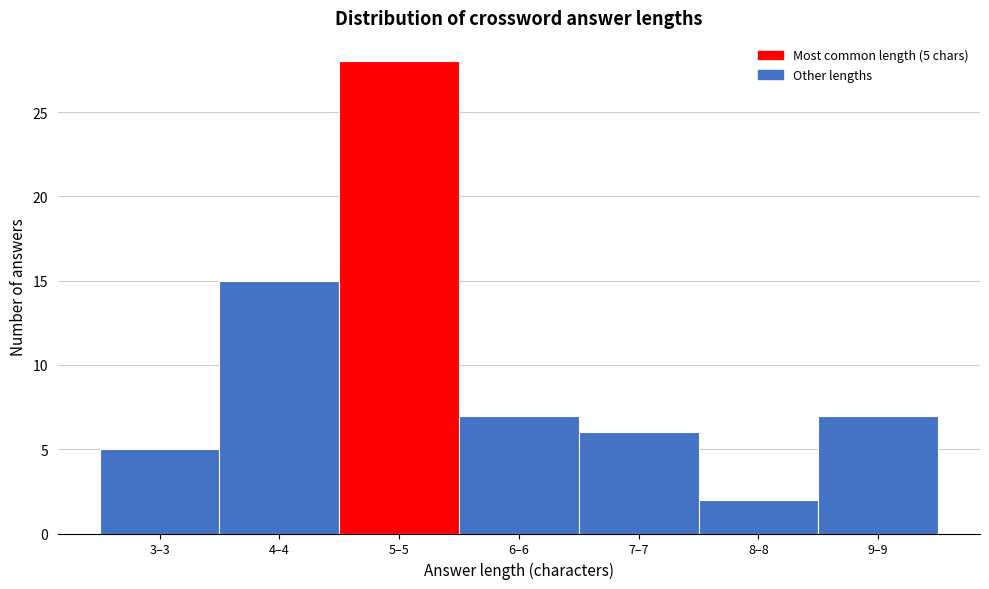

Reading right to left, list all the values displayed in this chart.

7	2	6	7	28	15	5